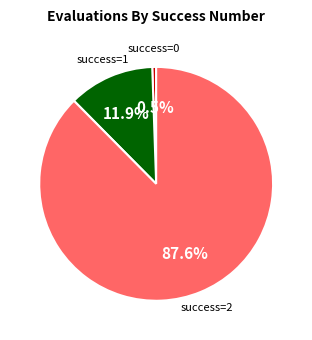

How many slices are in this pie chart?

3